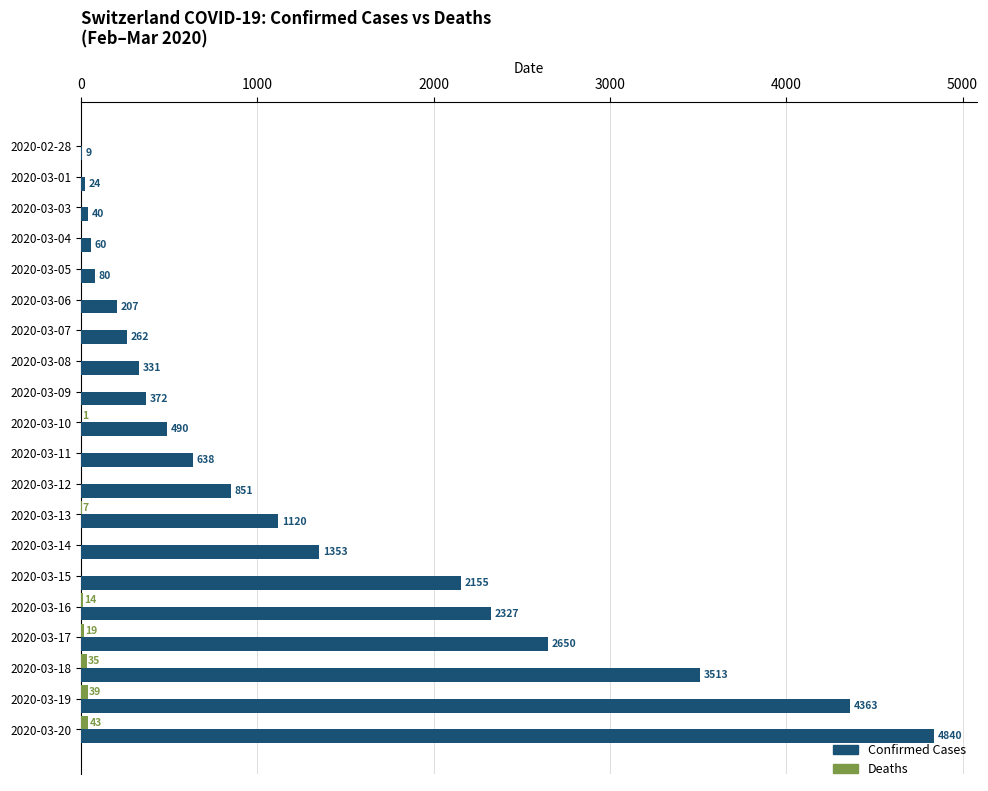

Which label corresponds to the largest value in the chart?

2020-03-20